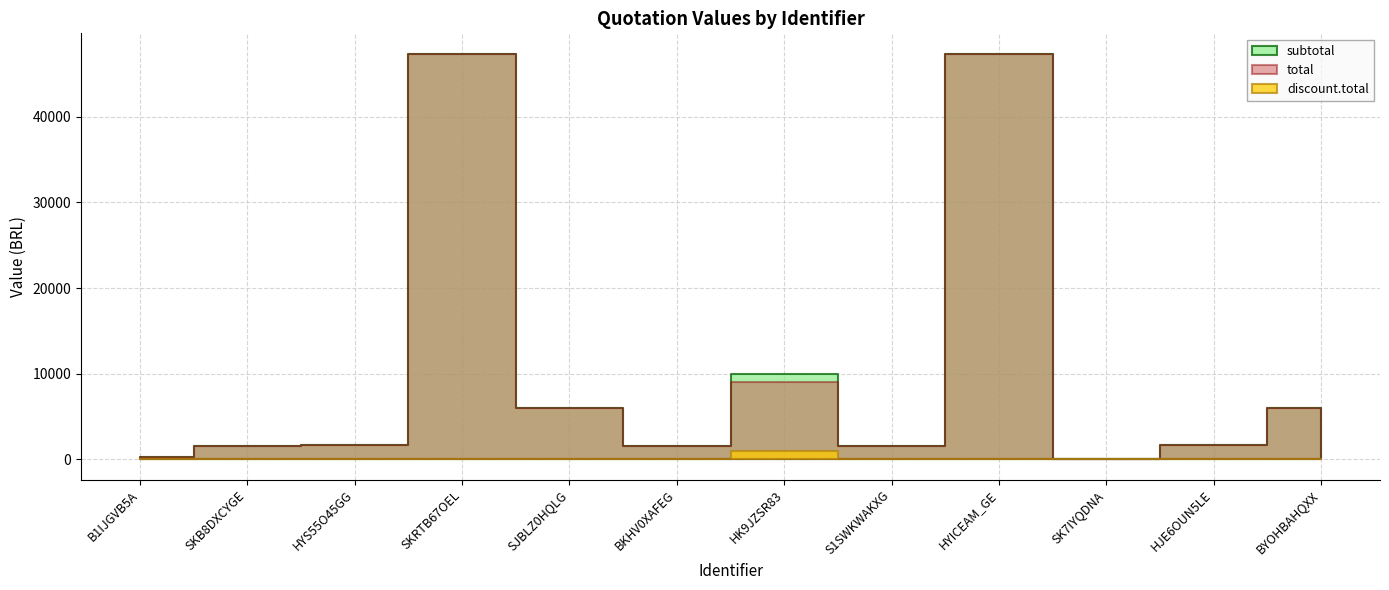

Reading left to right, list all the values displayed in this chart.

subtotal: B1IJGVB5A=300.0	SKB8DXCYGE=1535.0	HYS55O45GG=1700.0	SKRTB67OEL=47370.0	SJBLZ0HQLG=5996.8	BKHV0XAFEG=1535.0	HK9JZSR83=10000.0	S1SWKWAKXG=1535.0	HYICEAM_GE=47370.0	SK7IYQDNA=0.0	HJE6OUN5LE=1700.0	BYOHBAHQXX=5996.8
total: B1IJGVB5A=300.0	SKB8DXCYGE=1535.0	HYS55O45GG=1700.0	SKRTB67OEL=47370.0	SJBLZ0HQLG=5996.8	BKHV0XAFEG=1535.0	HK9JZSR83=9000.0	S1SWKWAKXG=1535.0	HYICEAM_GE=47370.0	SK7IYQDNA=0.0	HJE6OUN5LE=1700.0	BYOHBAHQXX=5996.8
discount.total: B1IJGVB5A=0.0	SKB8DXCYGE=0.0	HYS55O45GG=0.0	SKRTB67OEL=0.0	SJBLZ0HQLG=0.0	BKHV0XAFEG=0.0	HK9JZSR83=1000.0	S1SWKWAKXG=0.0	HYICEAM_GE=0.0	SK7IYQDNA=0.0	HJE6OUN5LE=0.0	BYOHBAHQXX=0.0